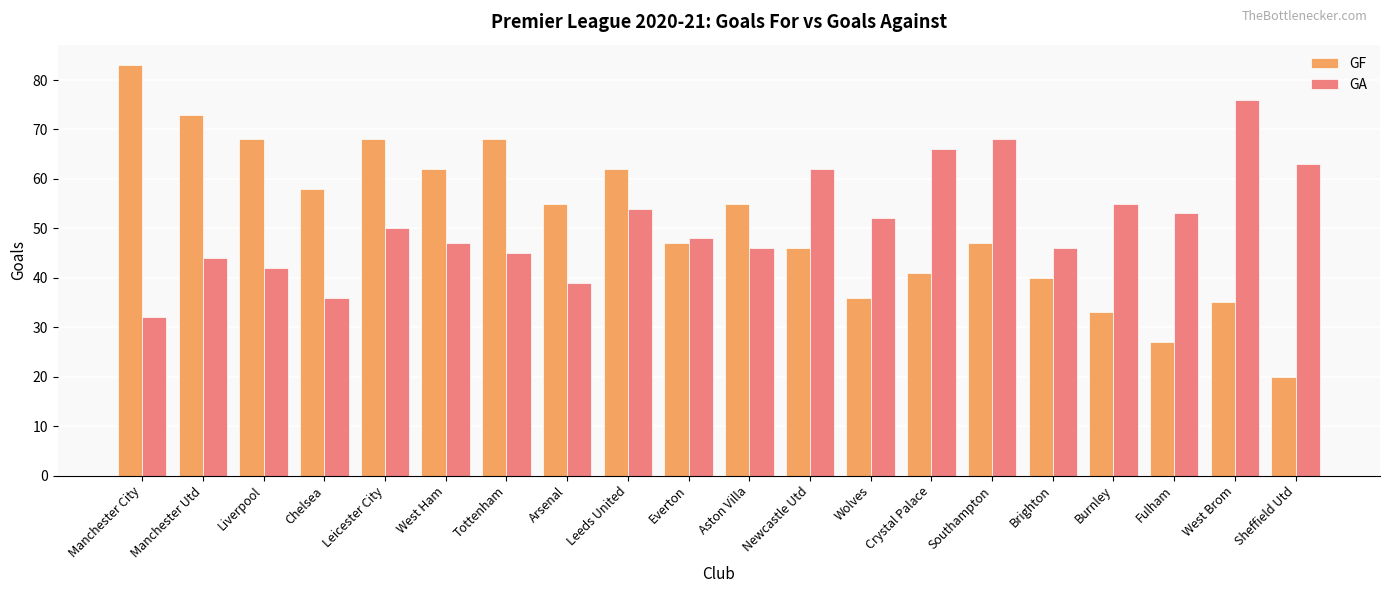

Which series has the largest range (max minus min)?

GF